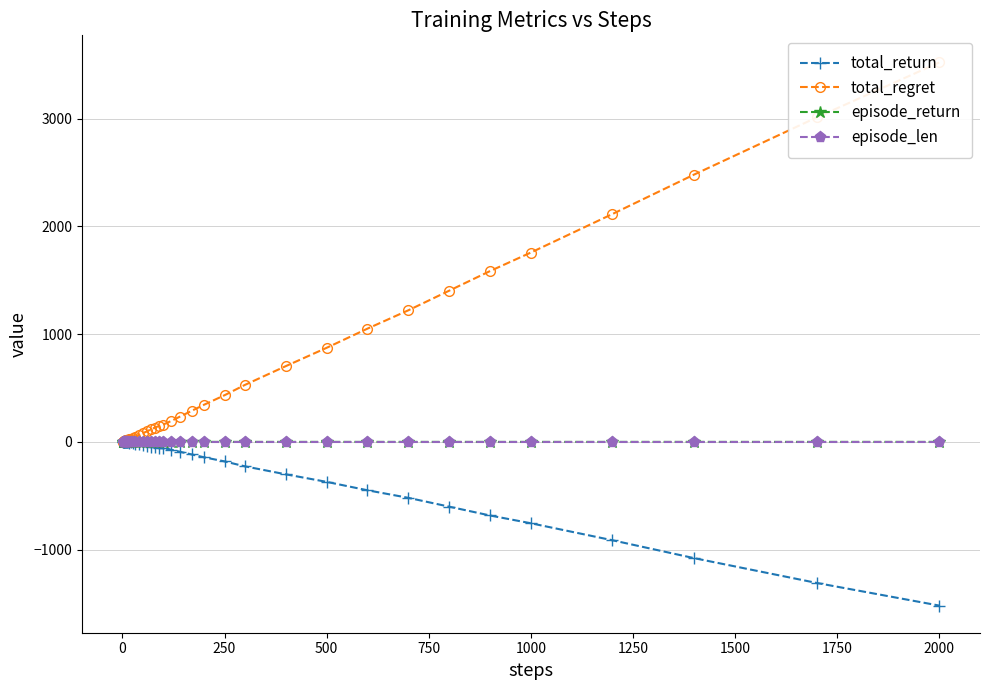

True or false: episode_return has more than 0 points higher than both neighbors.

True